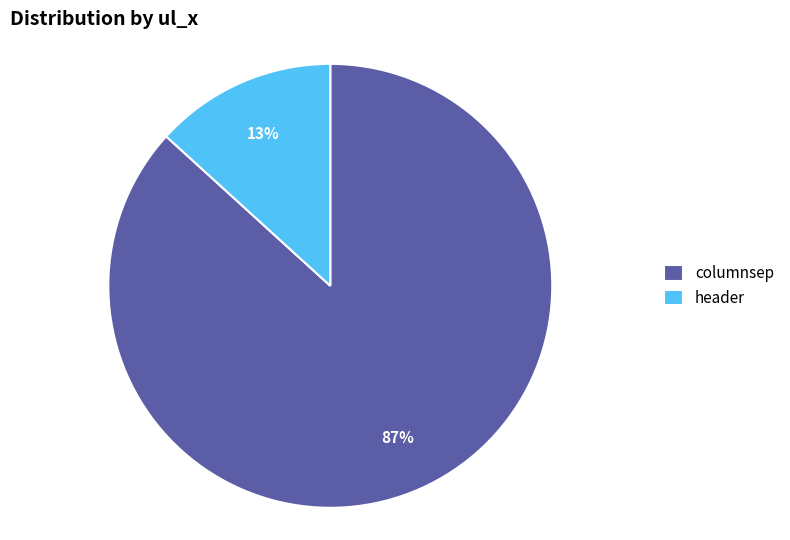

The columnsep slice represents 87% of the pie. True or false?

True